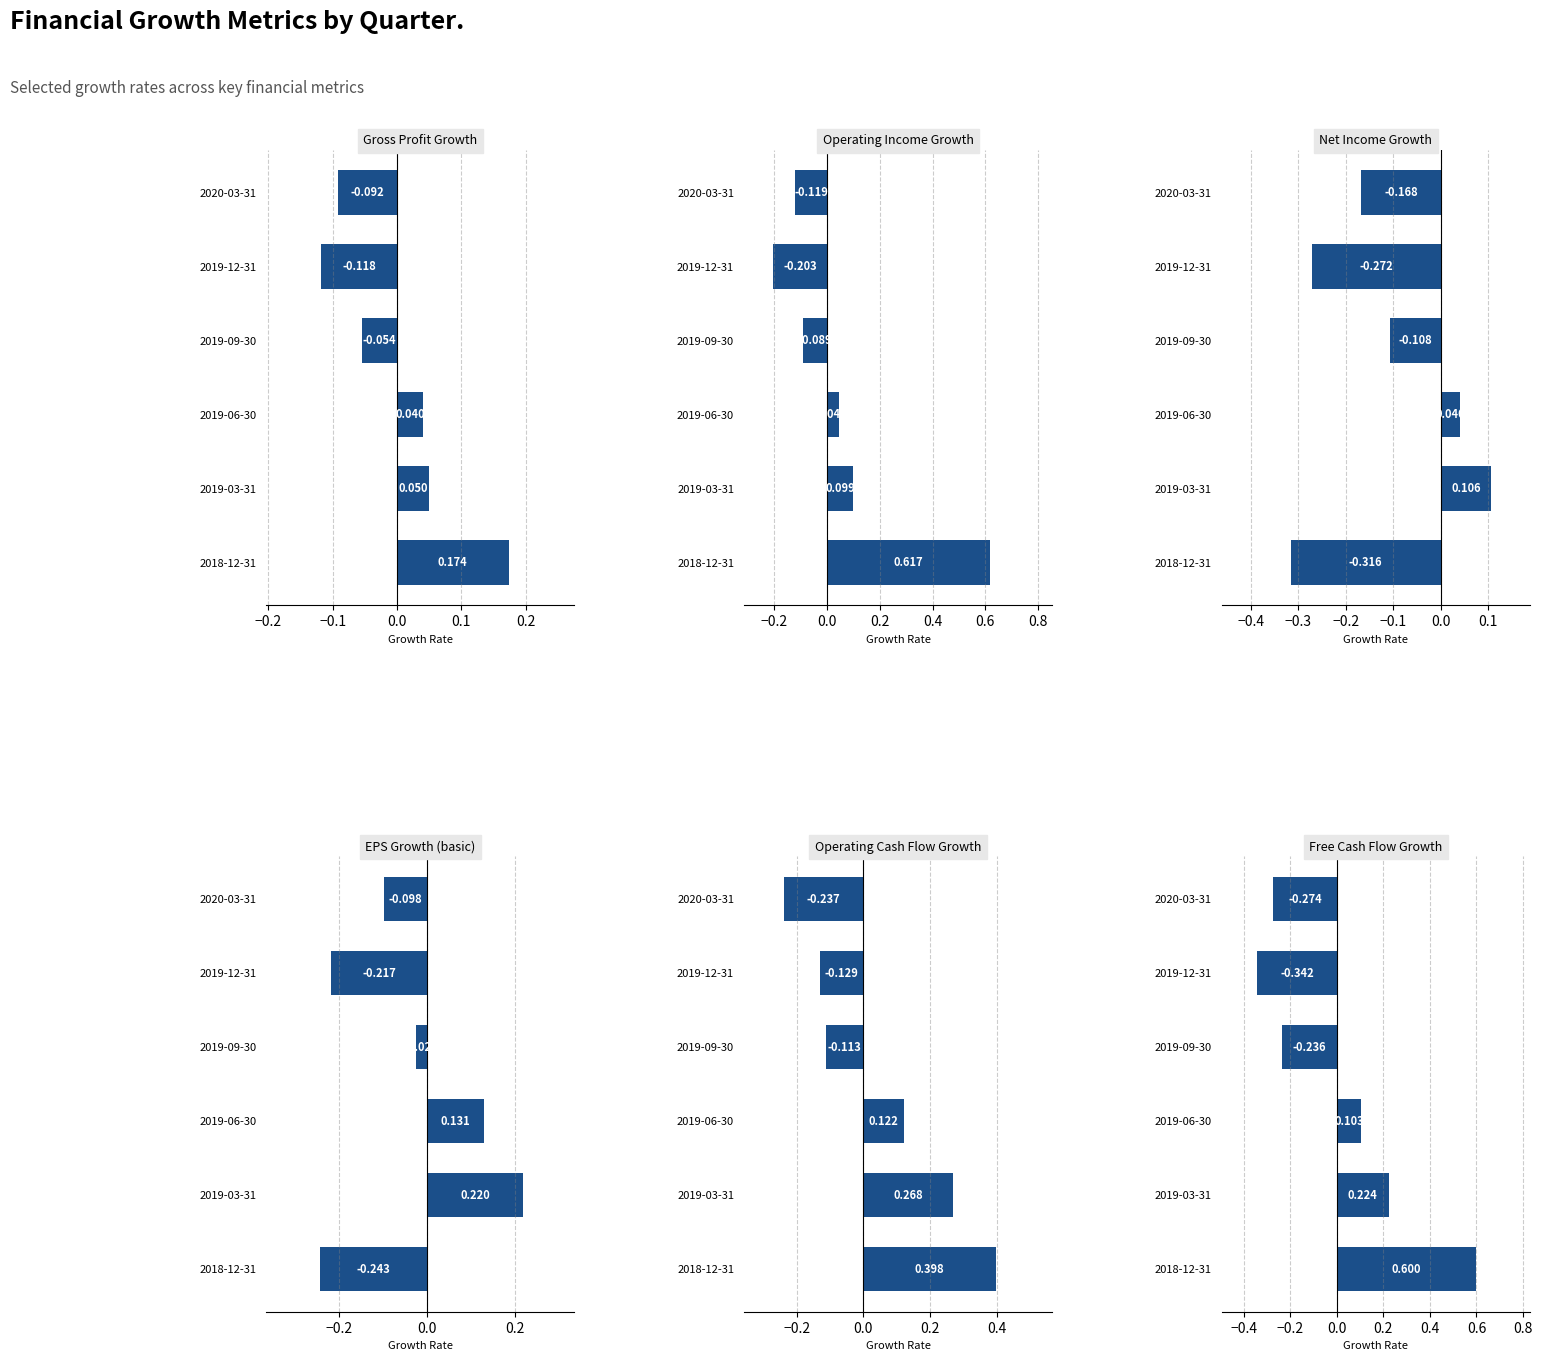

What position from the left is 2019-06-30?

4